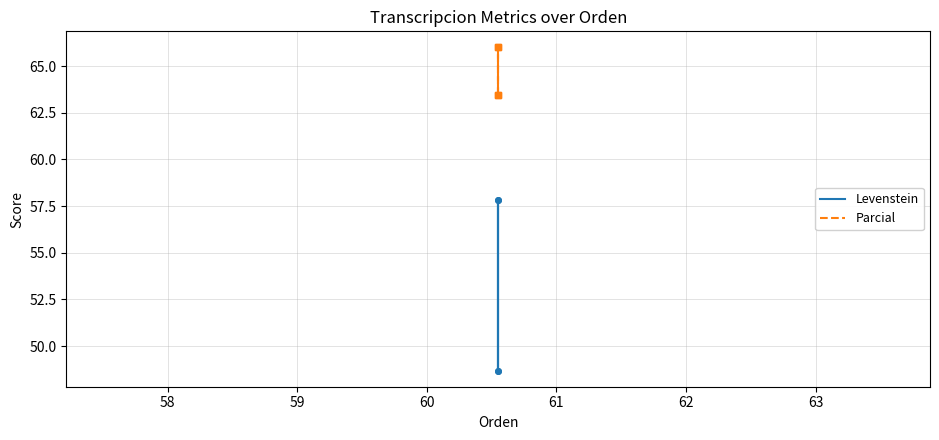

True or false: Levenstein and Parcial intersect in this chart.

False